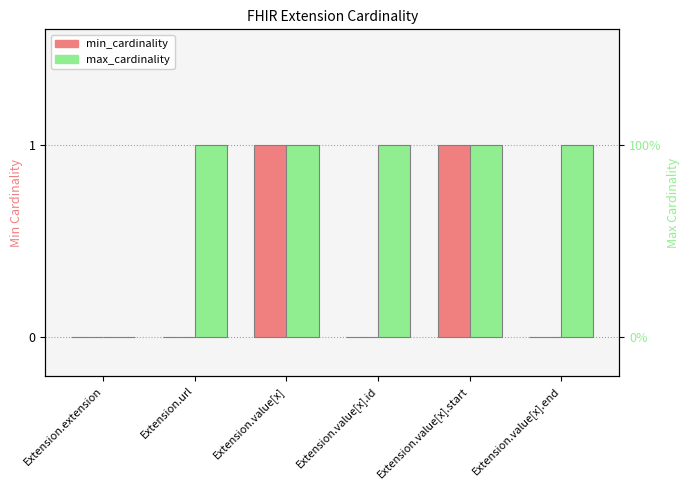

How many data points in min_cardinality are above 0?

2